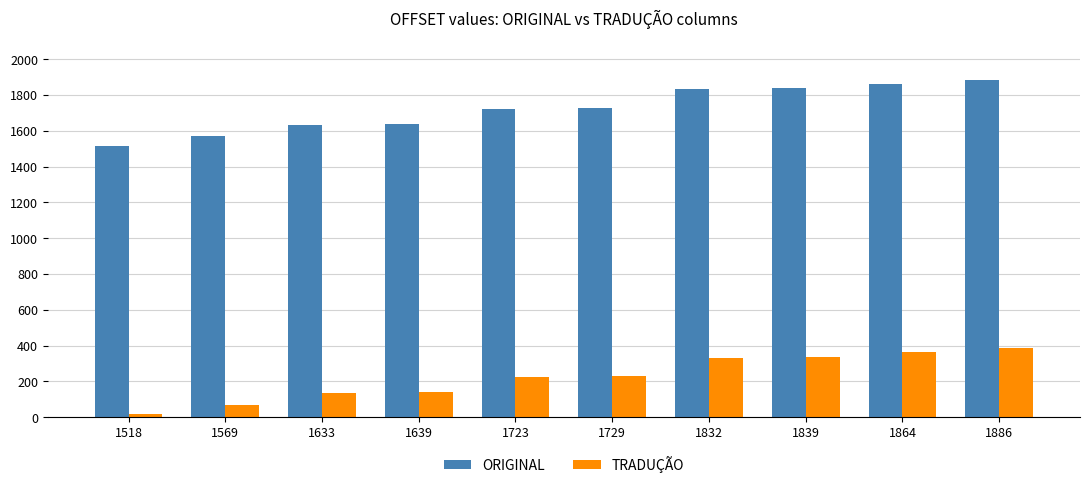

True or false: TRADUÇÃO has a value of 52 at 1723.

False